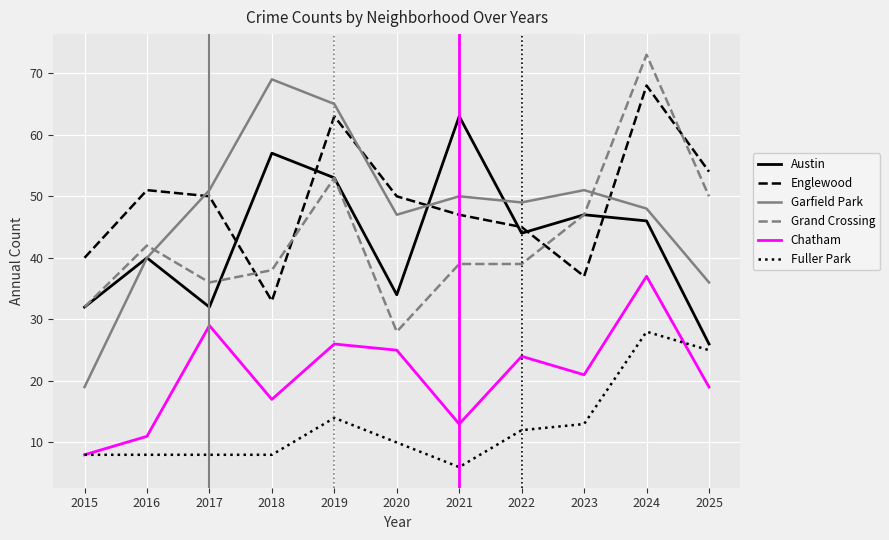

How many times do Englewood and Austin cross each other?

6